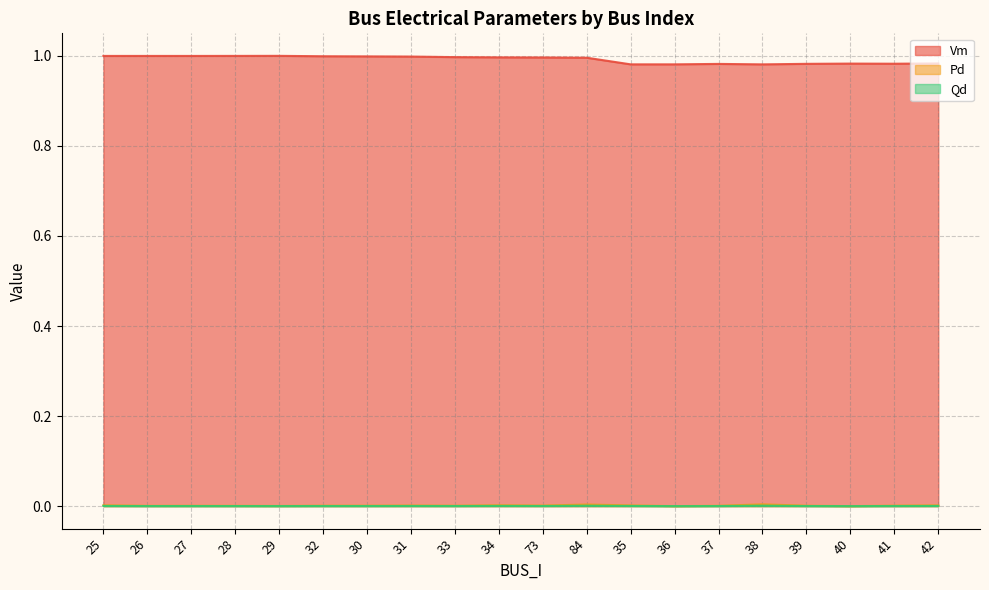

Between 30 and 31, which is larger?

30